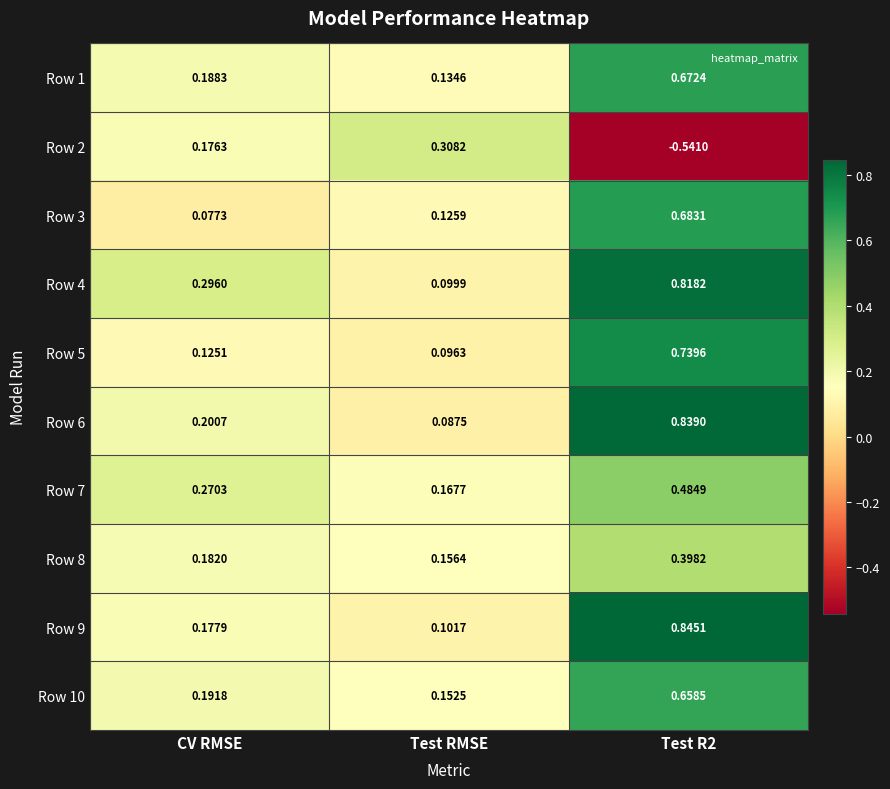

Which series has the largest total across all categories?

Row 4